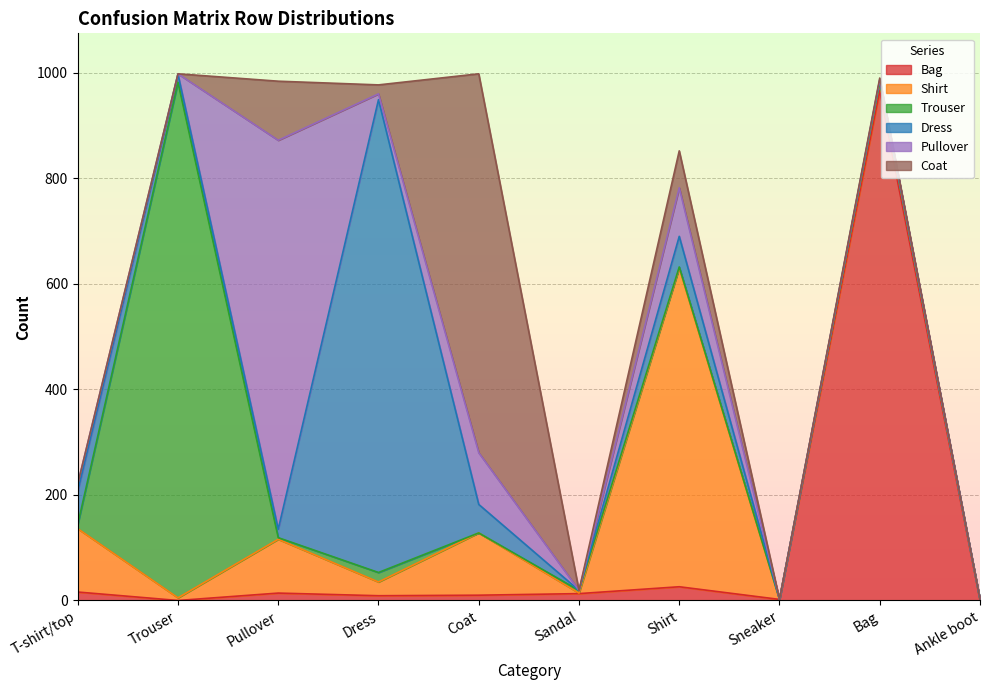

Which has a higher value, Coat or Shirt?

Shirt